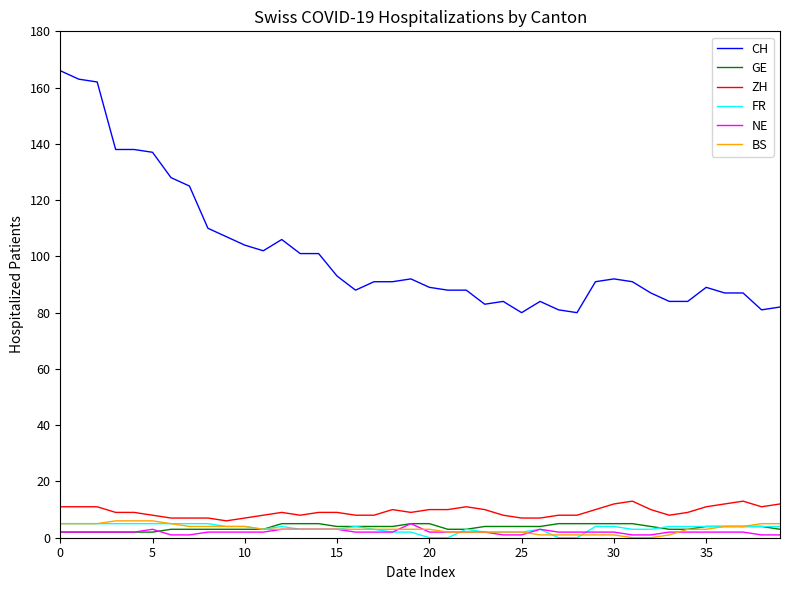

What is the maximum value for ZH?

13